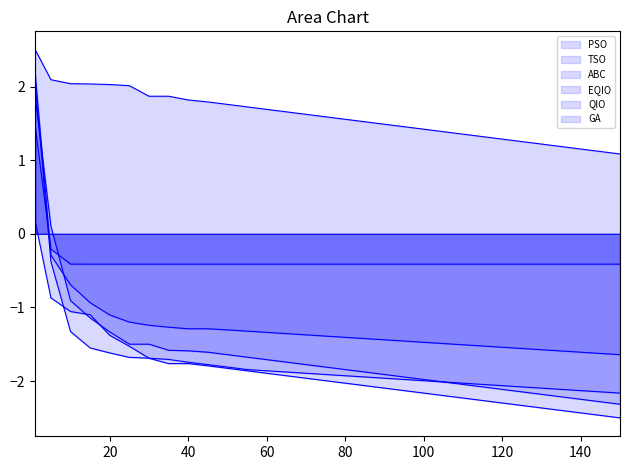

True or false: TSO has a value of -2.8 at 20.

False